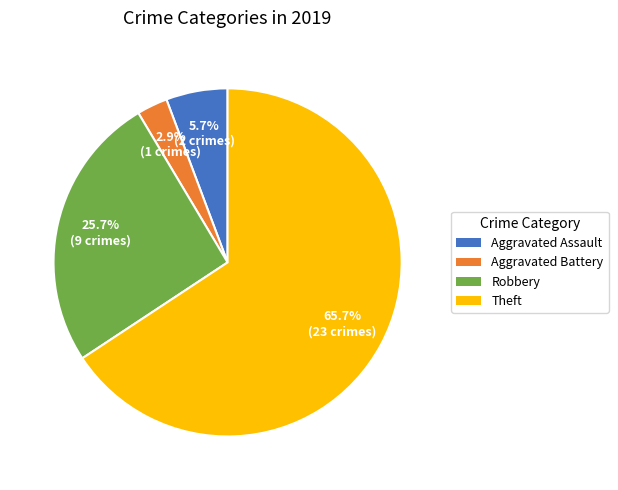

Count the number of slices in the pie.

4